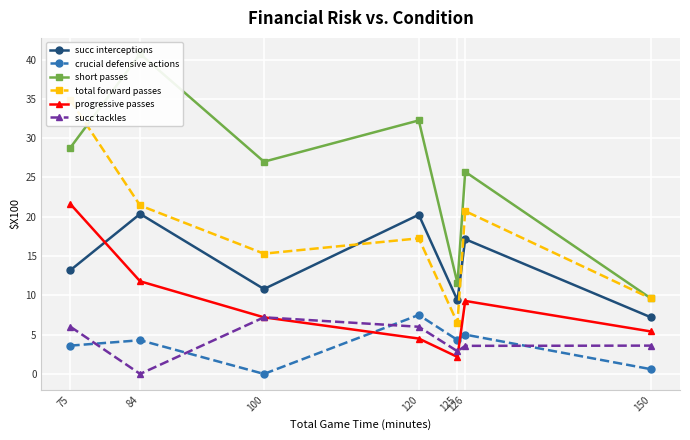

Is the value of crucial defensive actions at 75 greater than the value of short passes at 126?

No